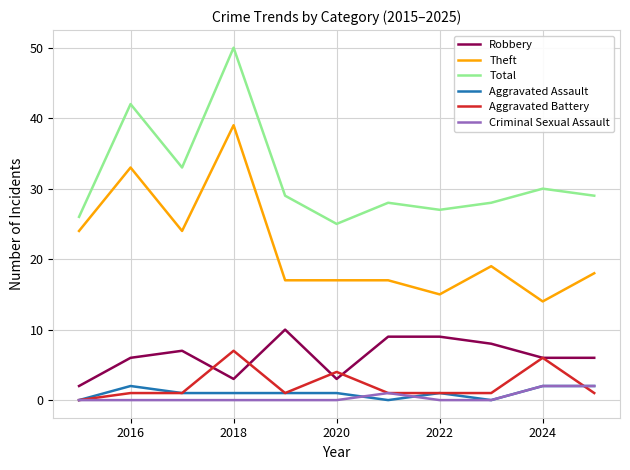

True or false: Theft and Aggravated Battery cross at least once.

False